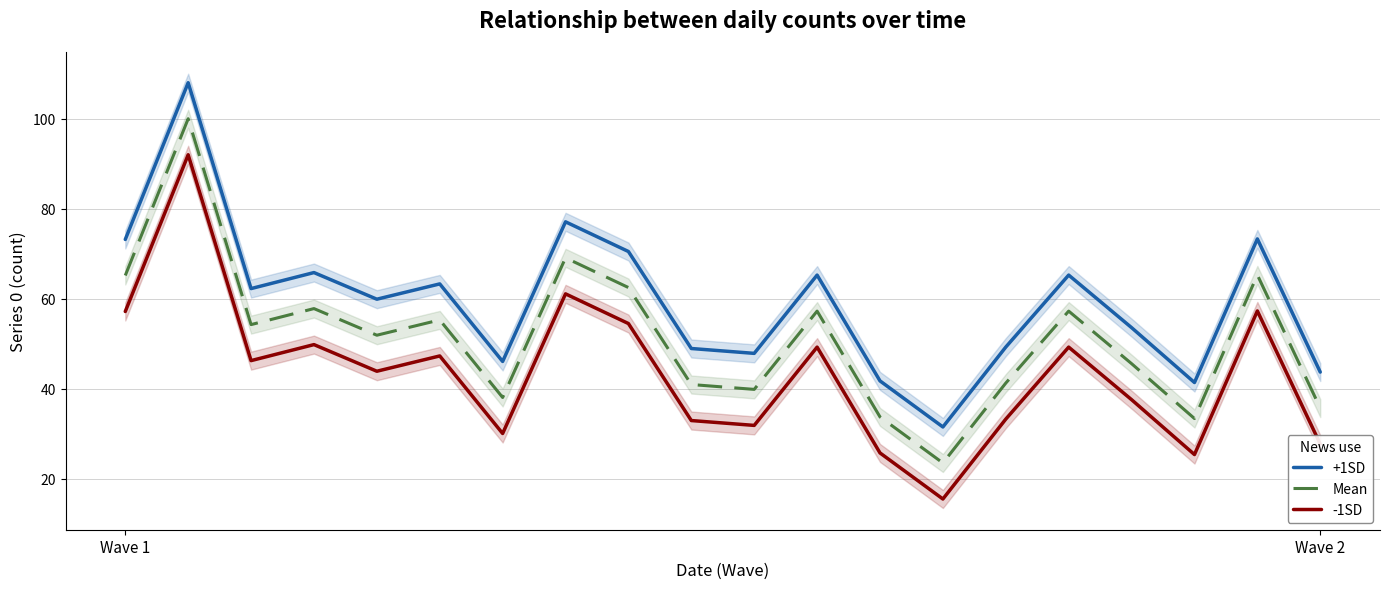

What position from the right is 16?

4